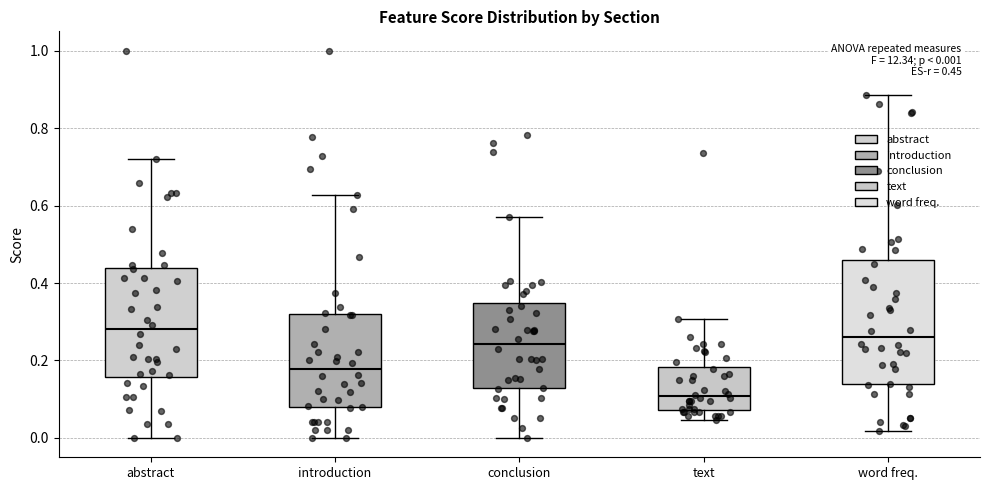

Which box has the lowest median line?

text